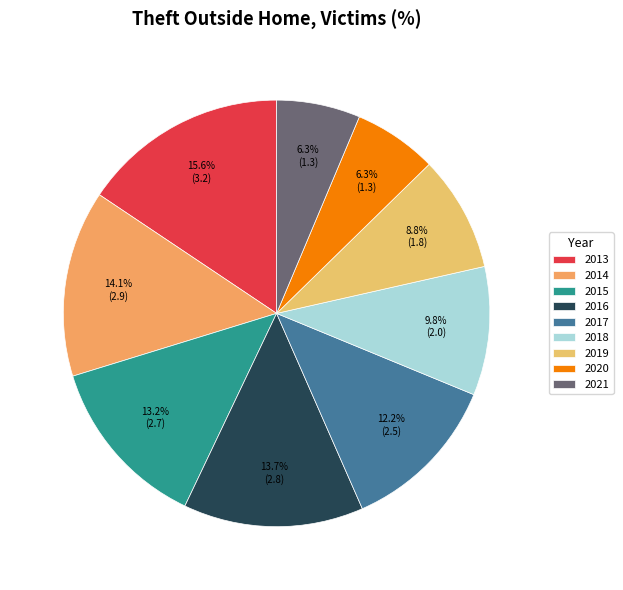

Is it true that 2013 is 16% of the pie?

True